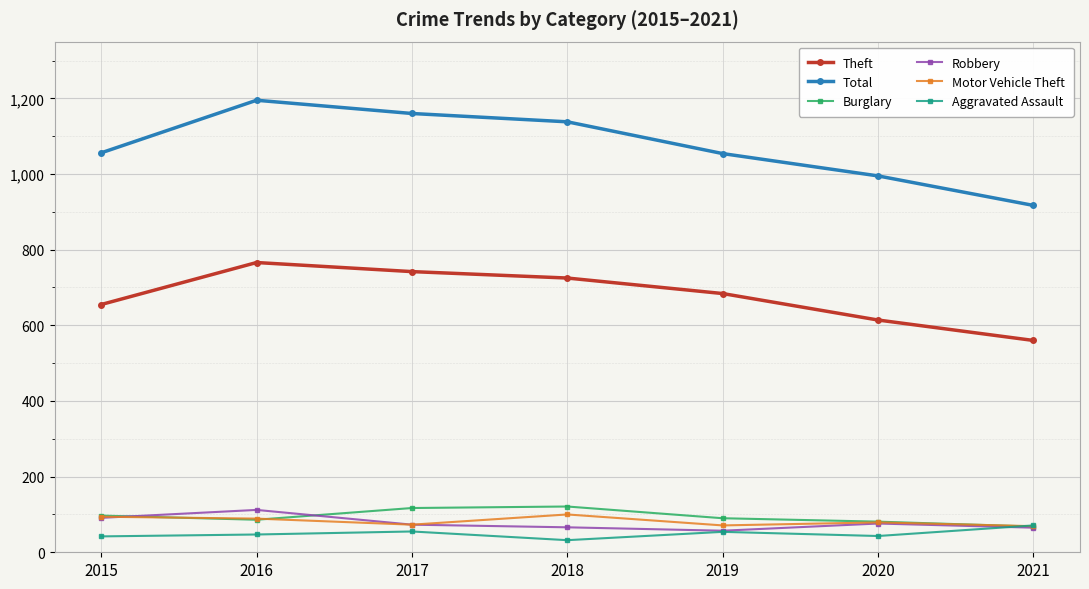

Where does the Robbery series first go above 73?

2015